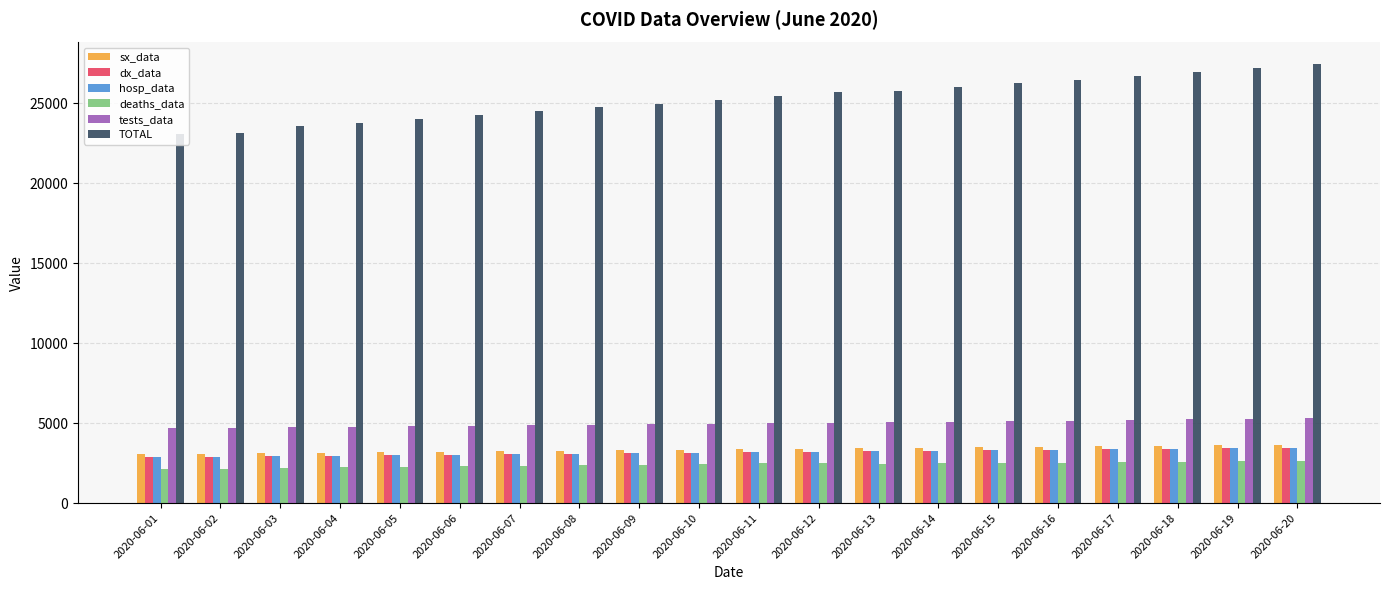

What is the maximum value for TOTAL?

27418